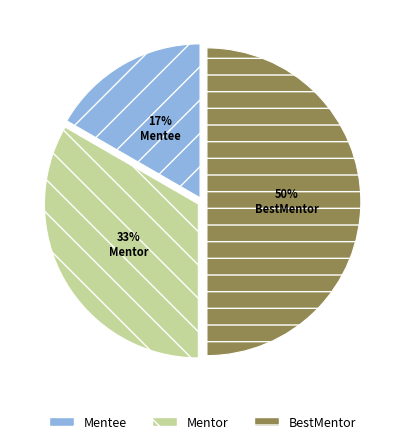

To the nearest percent, what portion does BestMentor represent?

50%